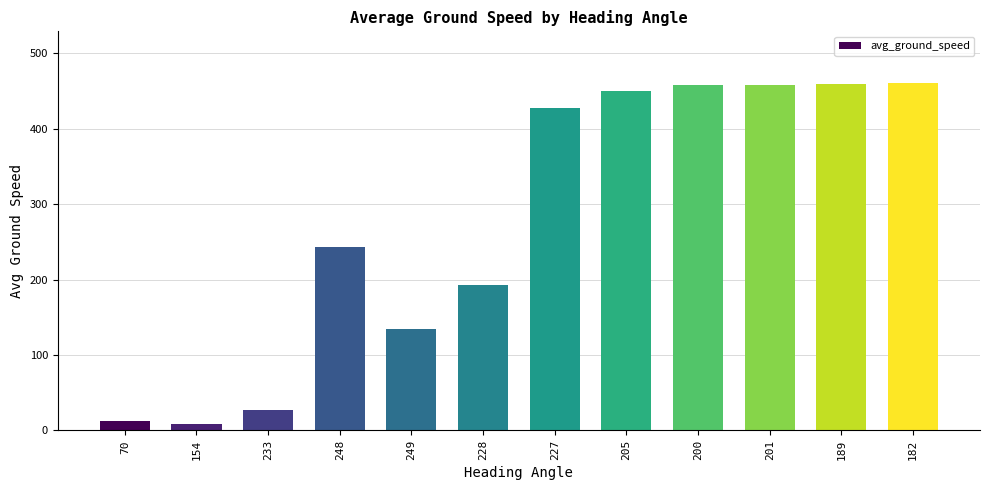

What is the value of the 12th bar from the left?

460.3